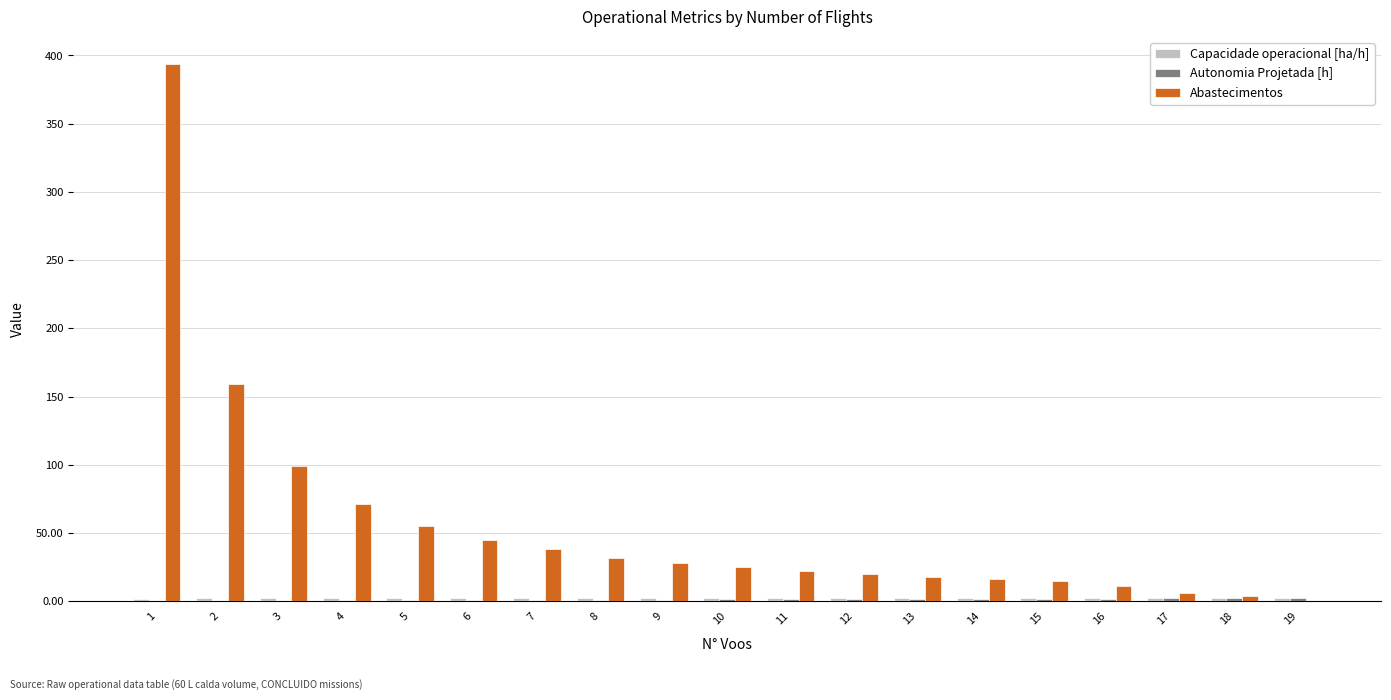

The value of Abastecimentos at 2 is 33.9. True or false?

False